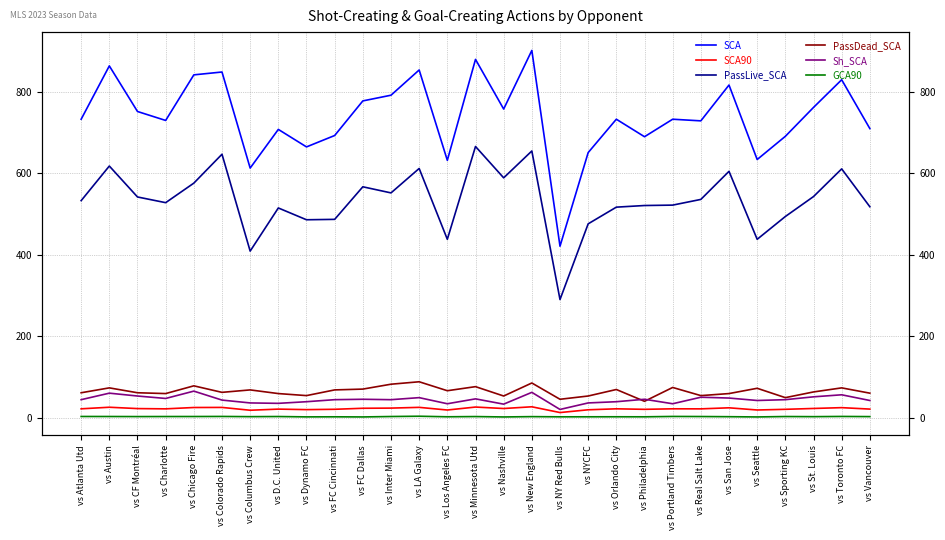

What is the sum of all SCA90 values?

630.7